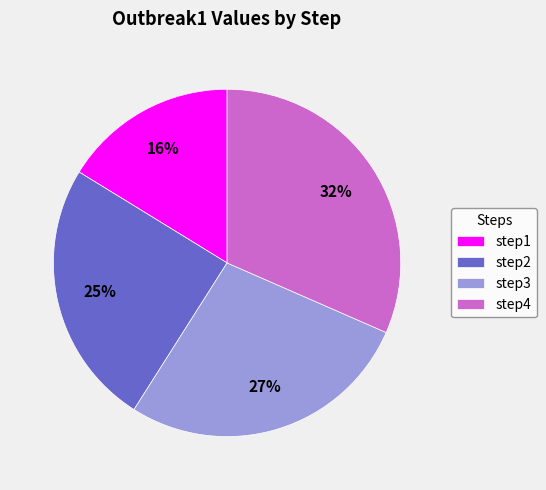

What percentage is the step3 slice, to the nearest percent?

27%